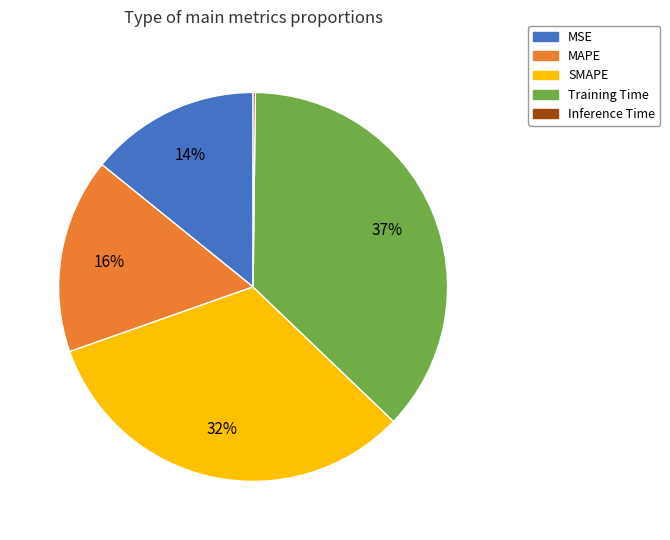

What is the ratio of the value at MSE to the value at Training Time?

0.4